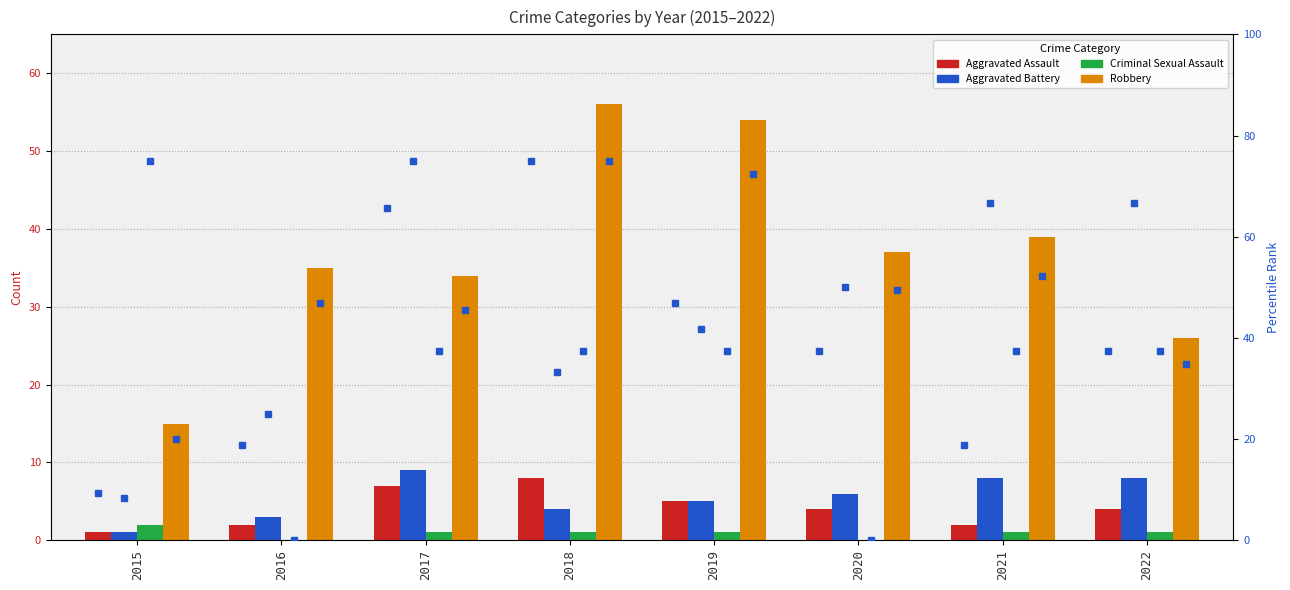

List the labels in order of Aggravated Assault value, largest first.

2018, 2017, 2019, 2020, 2022, 2016, 2021, 2015